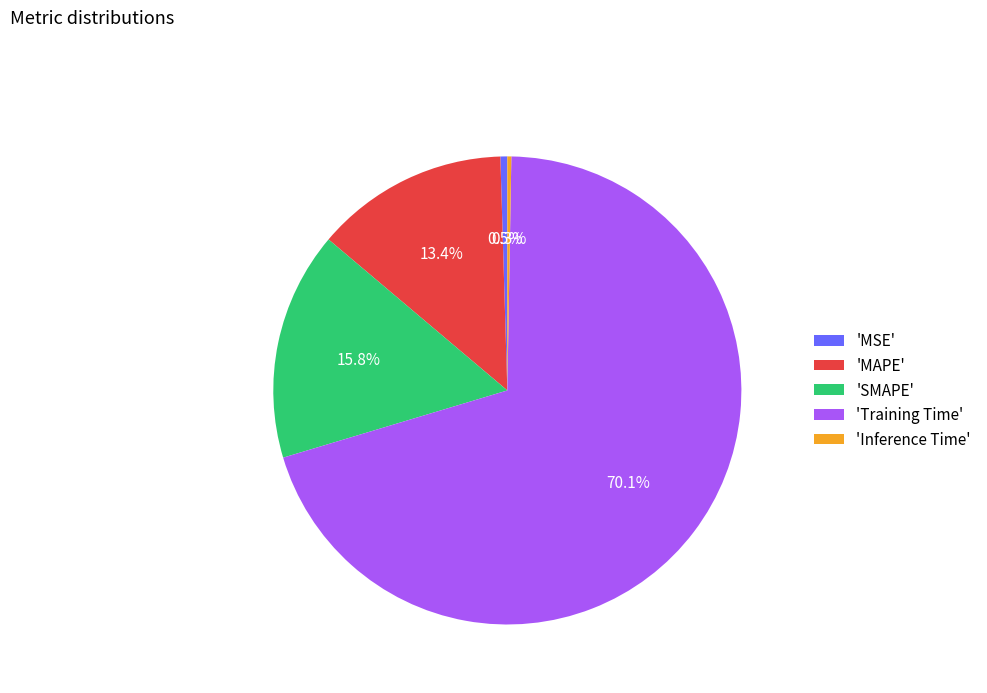

Is there any slice that represents more than half of the pie?

Yes